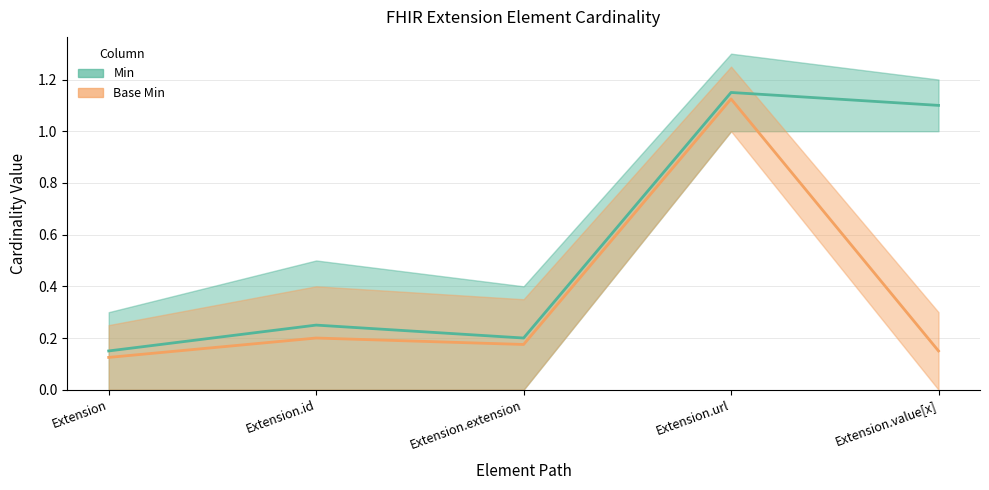

The Min (mid) series shows 0.2 at Extension.id. True or false?

True